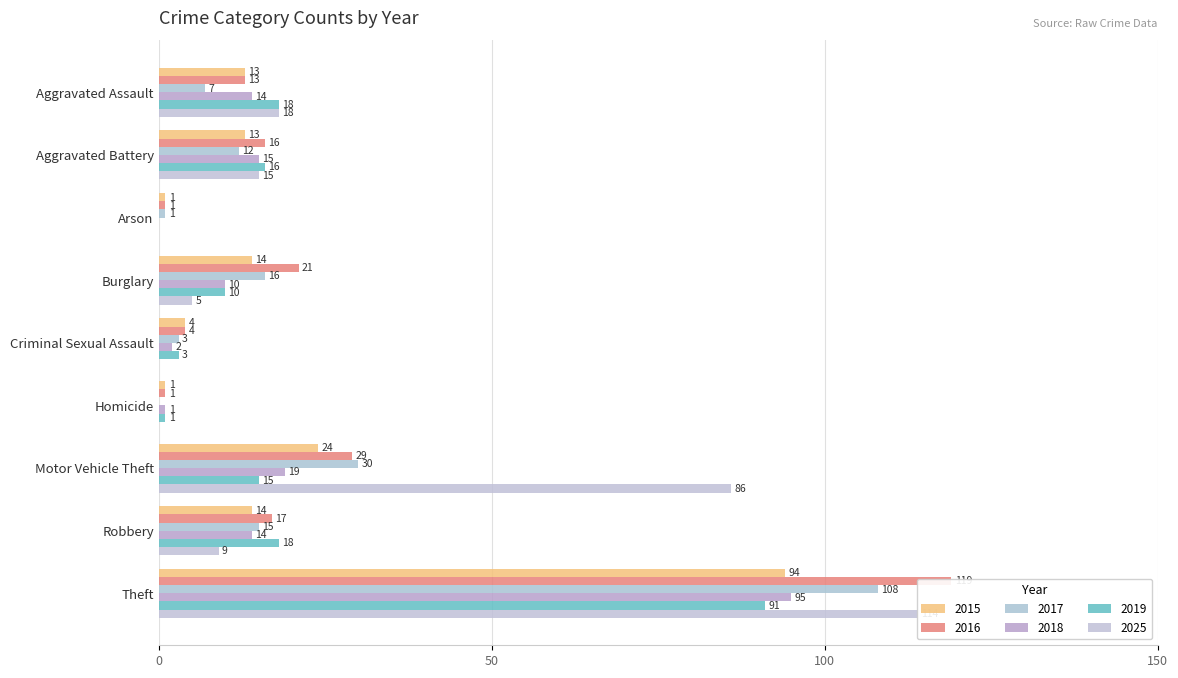

What are all the series names shown in the legend?

2015, 2016, 2017, 2018, 2019, 2025